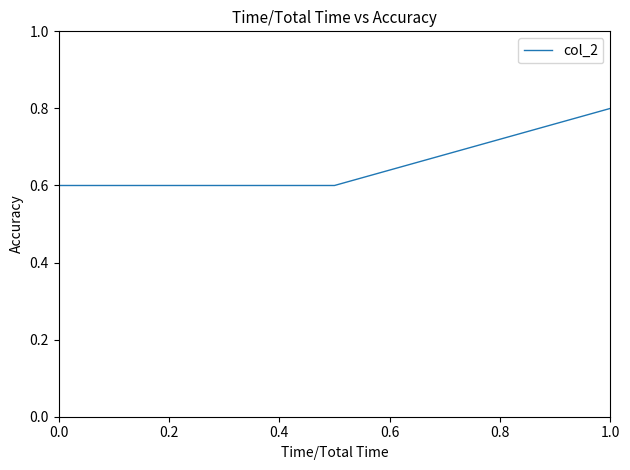

What is the greatest value displayed?

0.8